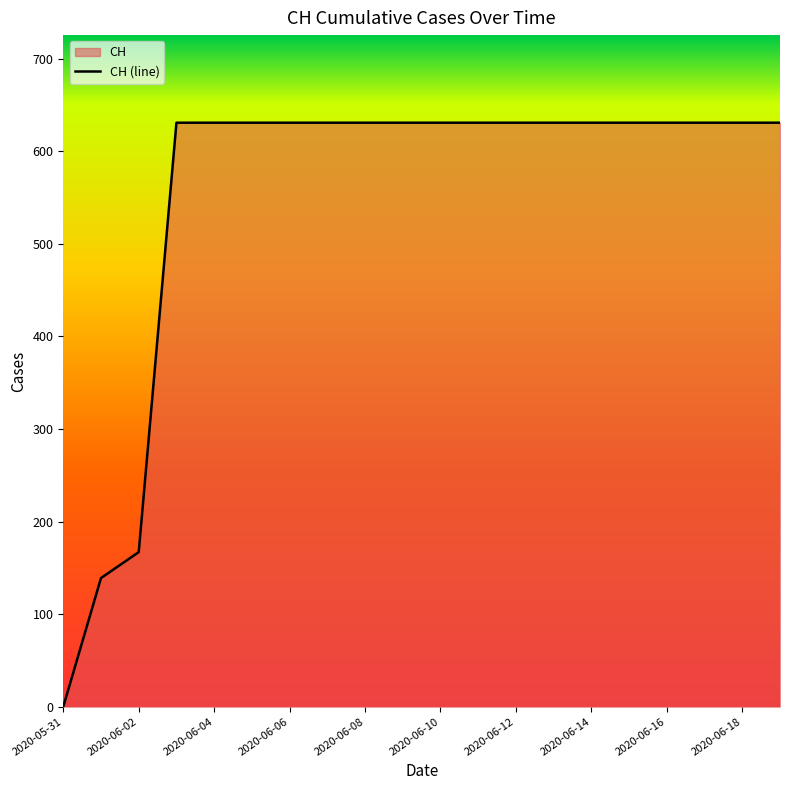

What is the label of the 1st point from the right?

19